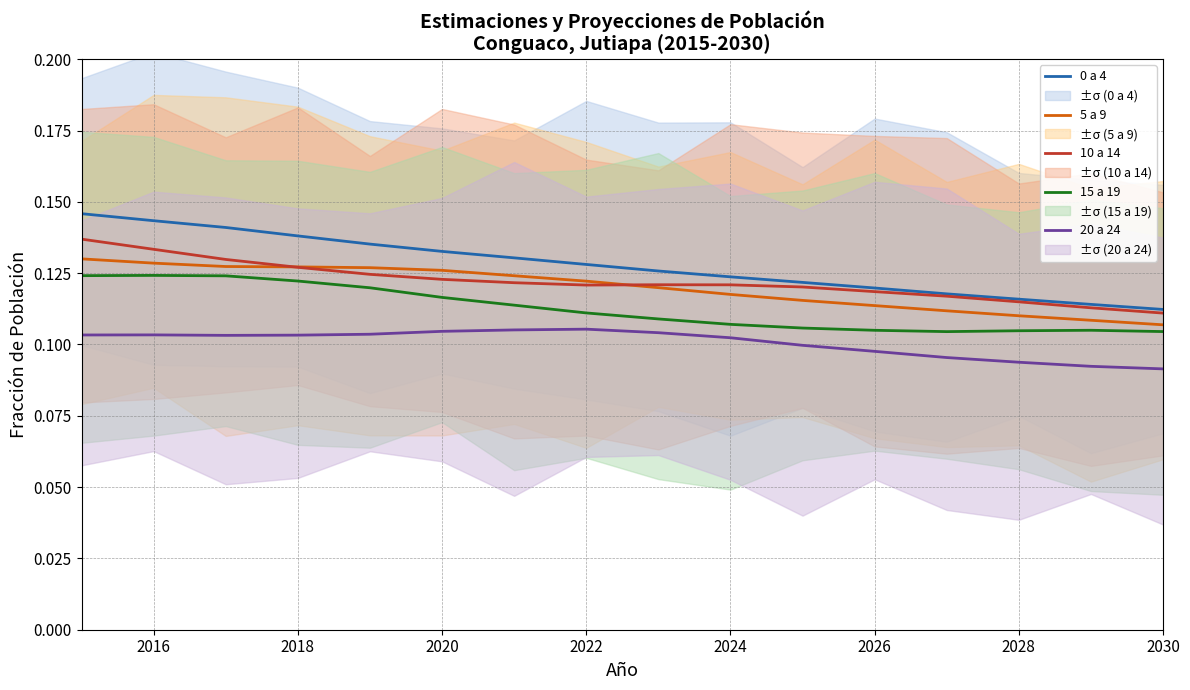

The value of 0 a 4 at 2018 is 0.2. True or false?

False